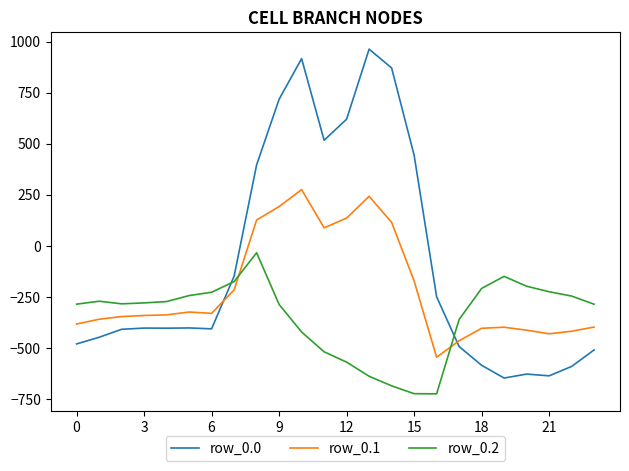

What is the difference between the maximum and minimum values in the row_0.1 series?

821.4